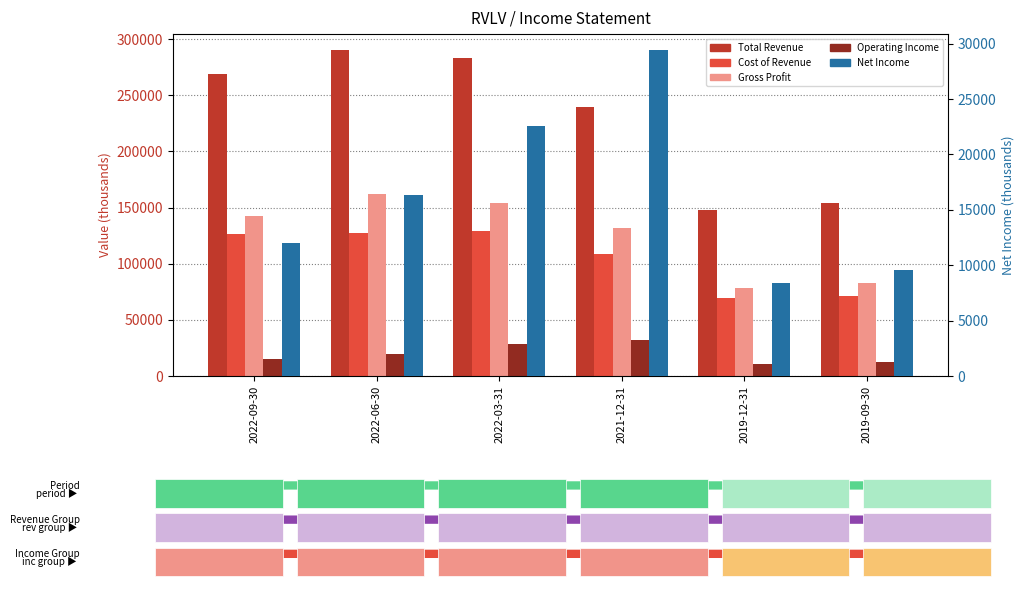

At 2021-12-31, list the series in order from smallest to largest.

Net Income, Operating Income, Cost of Revenue, Gross Profit, Total Revenue